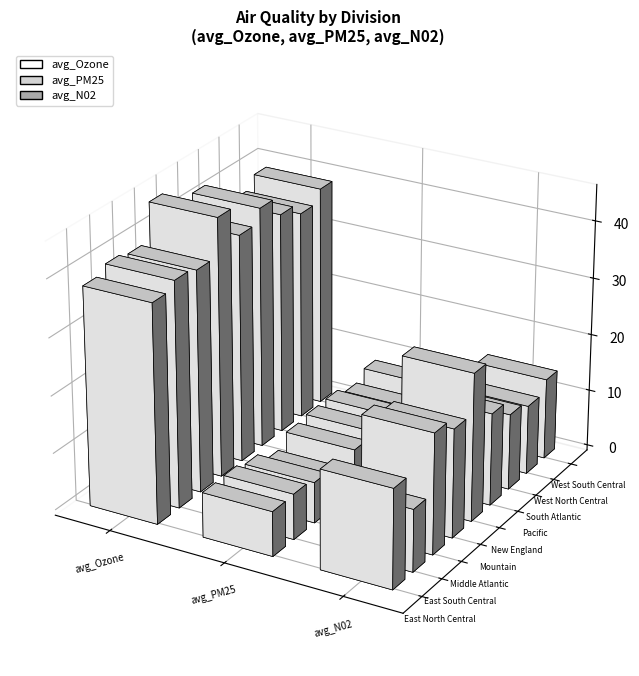

What is the highest value of the avg_N02 series?

25.8